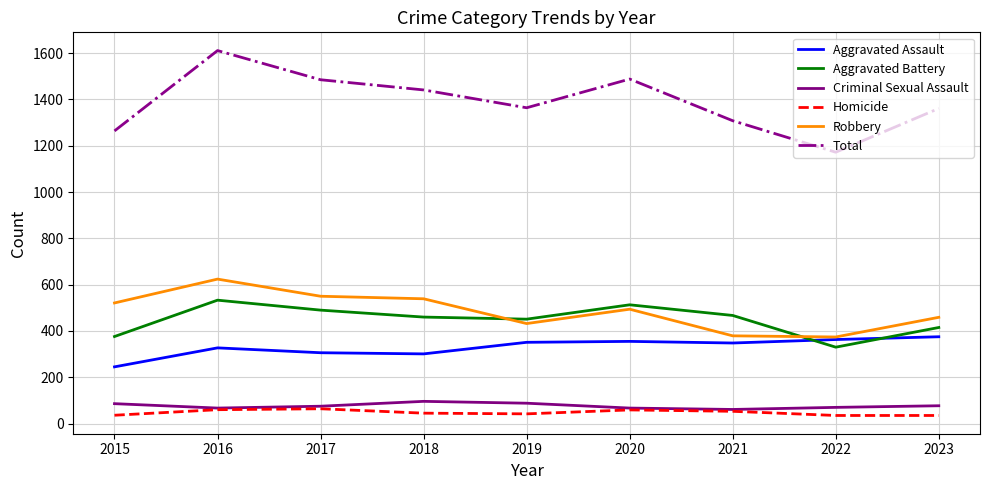

Which series changed the most between 2015 and 2021?

Robbery